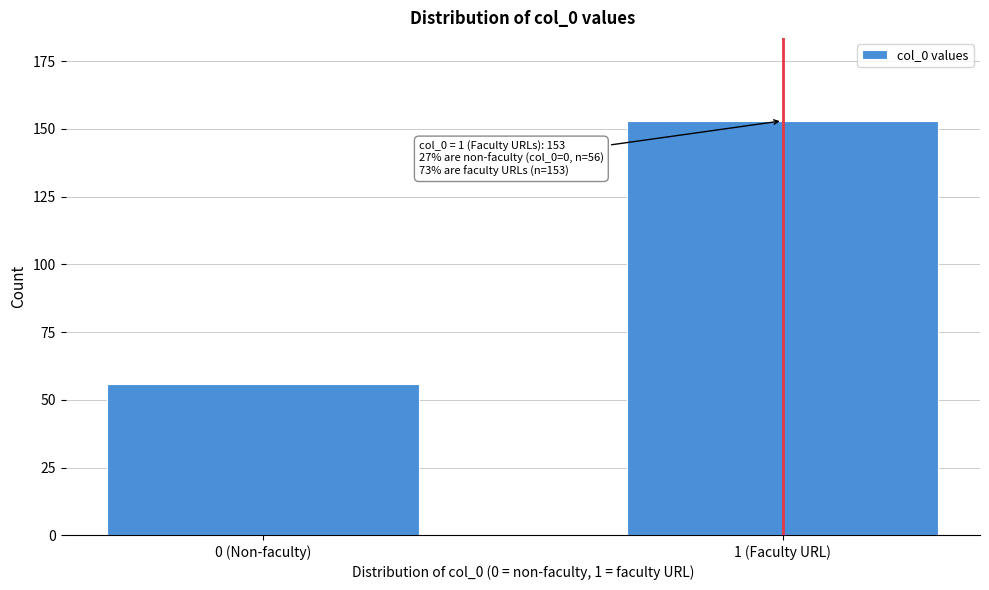

Reading left to right, extract all data points from this chart.

56	153